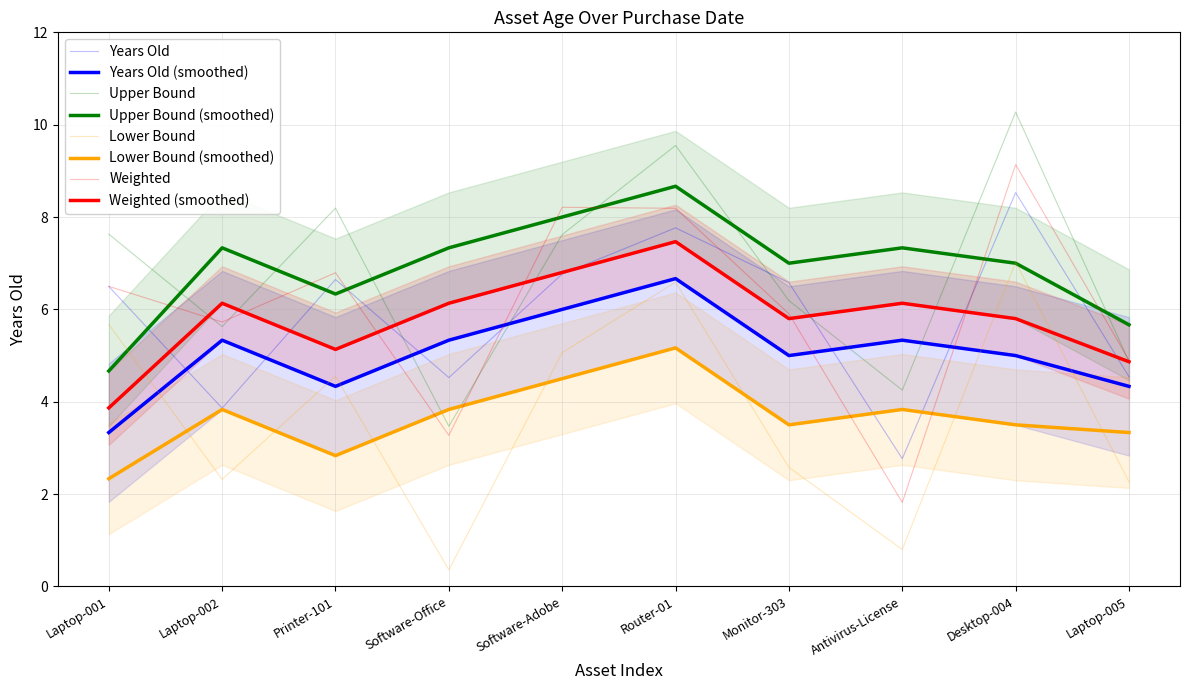

What is the label of the 4th point from the left?

Software-Office